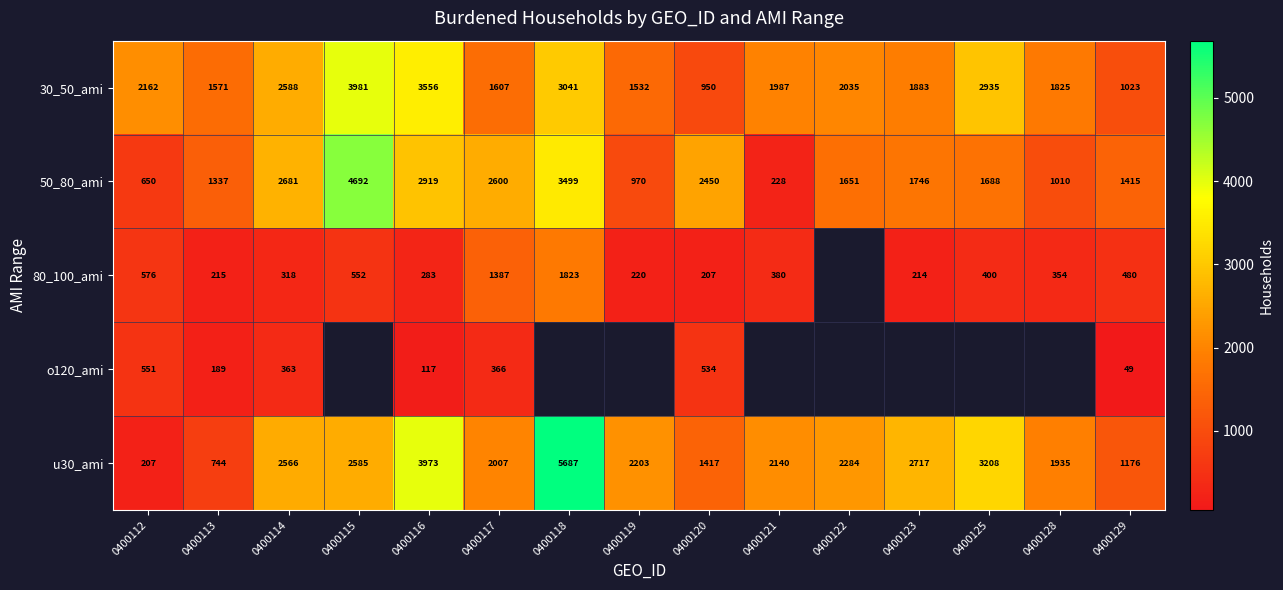

What is the greatest value displayed?

5687.0